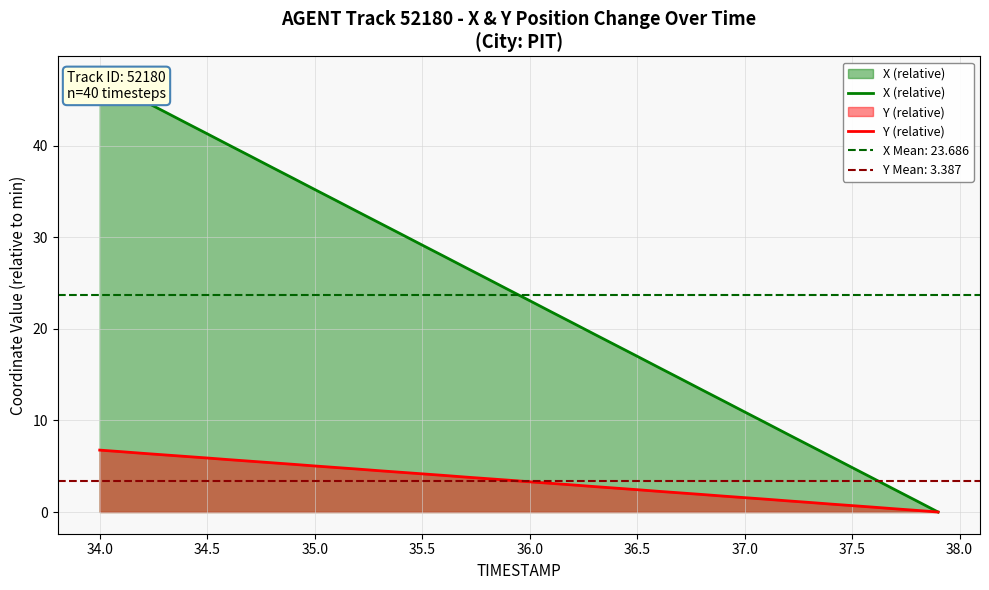

The value of Y (relative) at 36.0 is 5.5. True or false?

False